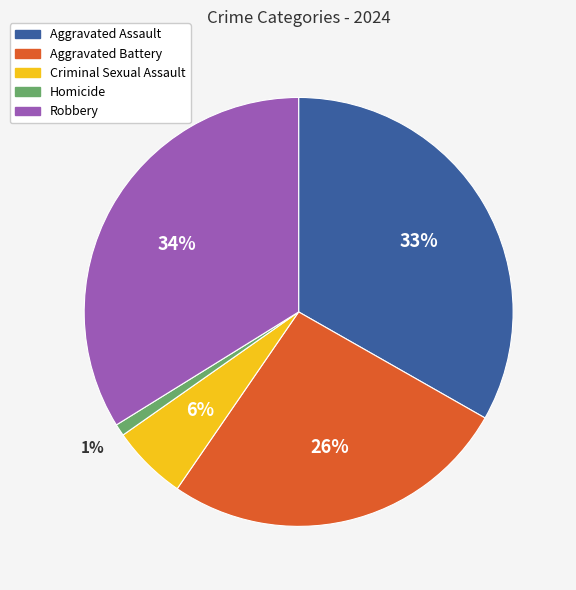

Is there any slice that represents more than half of the pie?

No